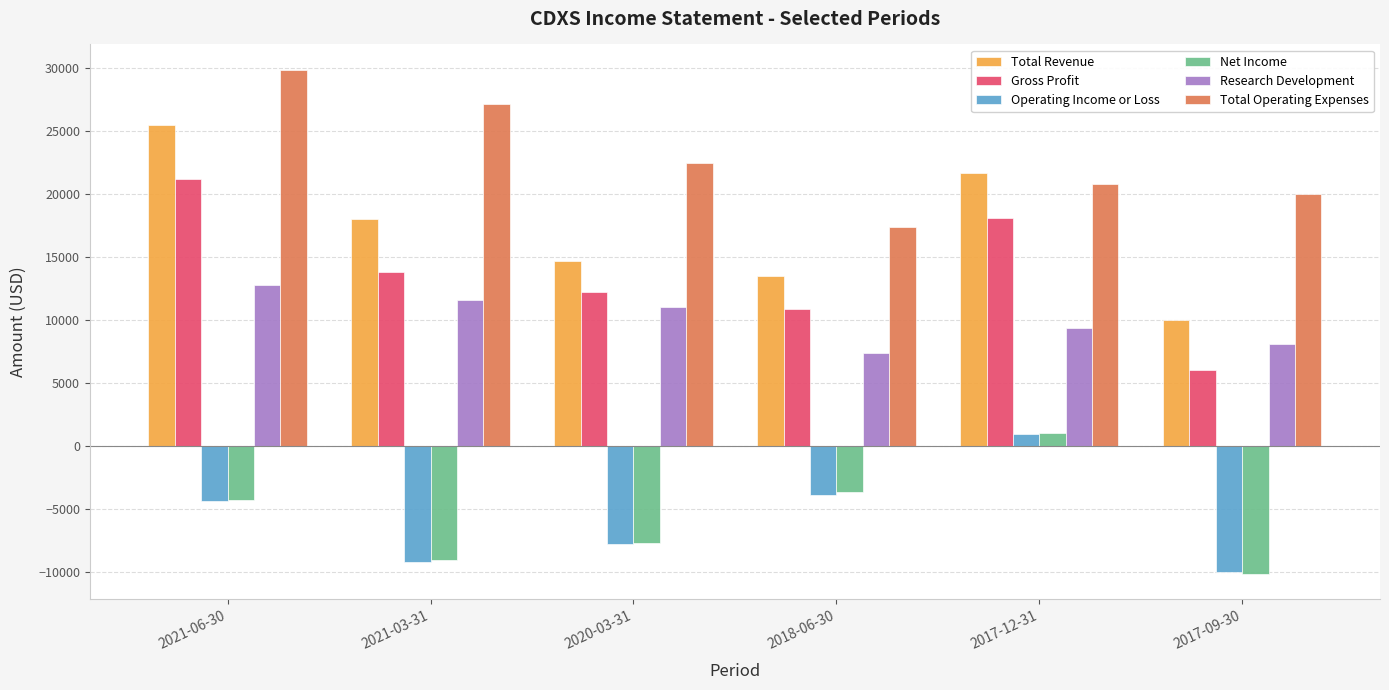

What is the sum of the Research Development values at 2017-12-31 and 2020-03-31?

20400